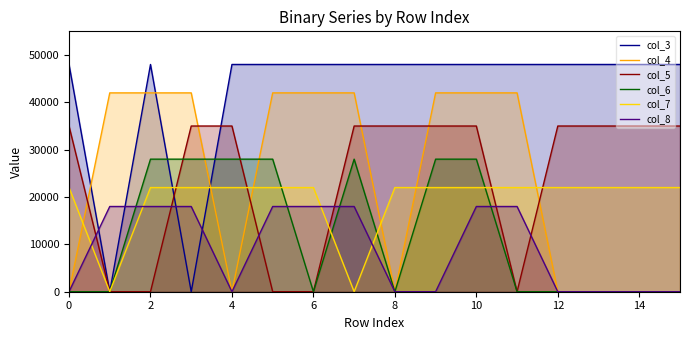

Rank the series by their maximum value, from lowest to highest.

col_8, col_7, col_6, col_5, col_4, col_3